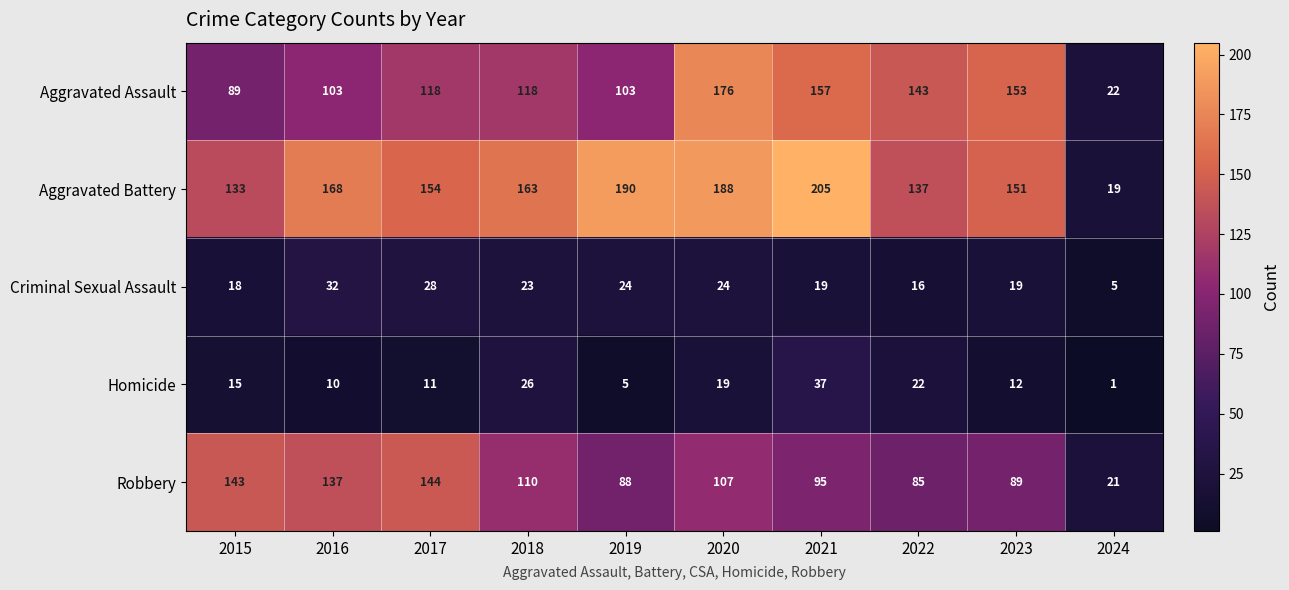

At which category is the sum across all series the highest?

2020